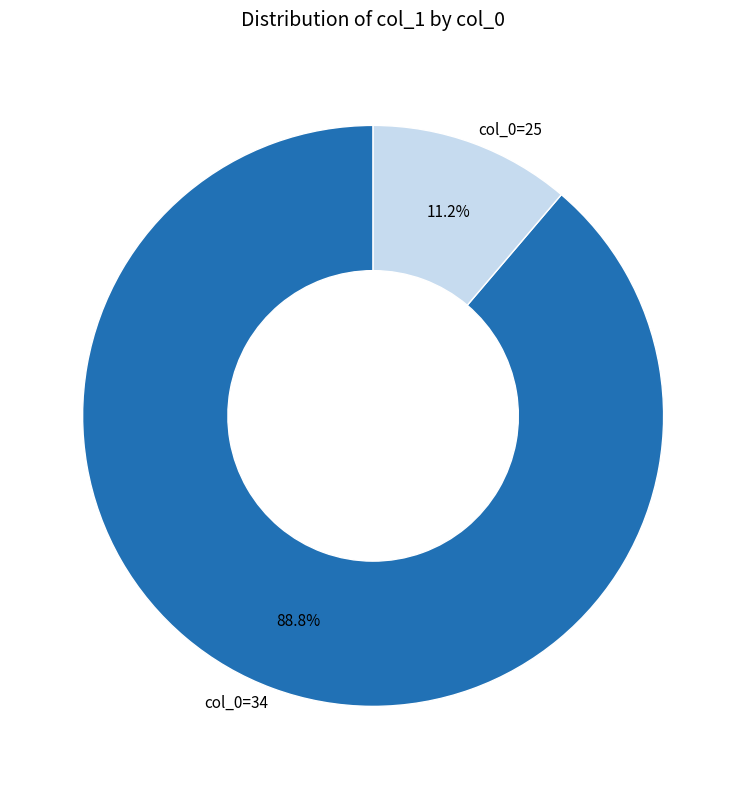

Do col_0=34 and col_0=25 together represent more than half of the pie?

Yes